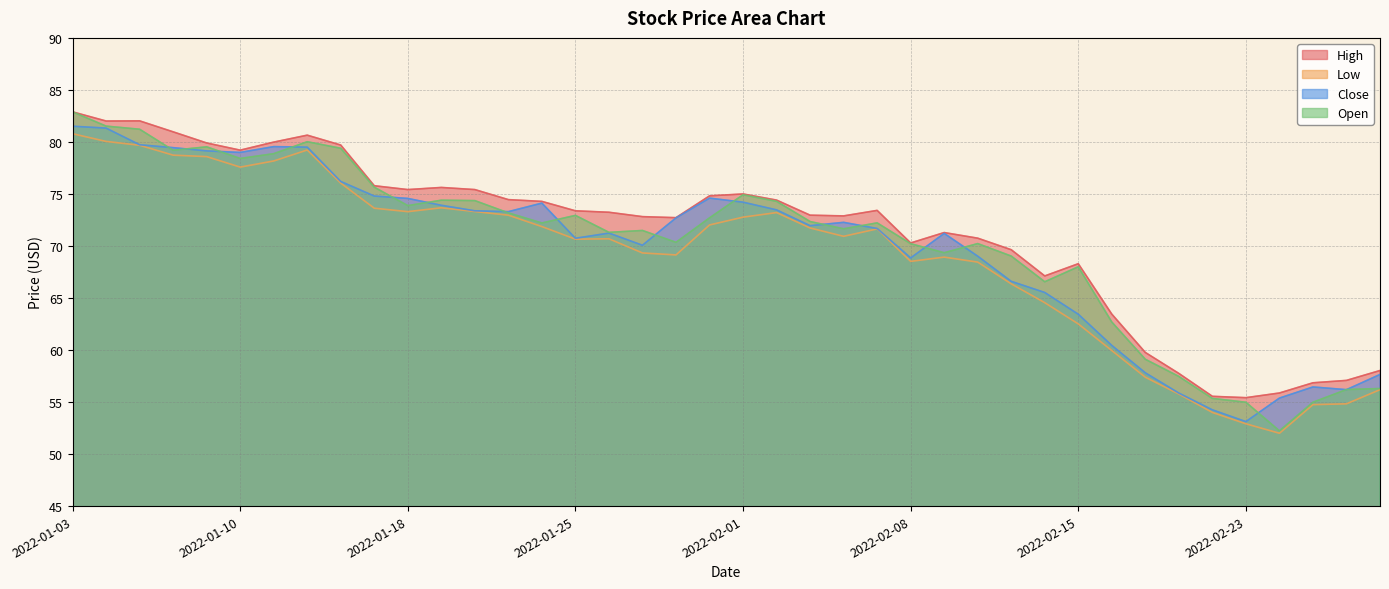

True or false: Low and Close cross at least once.

False